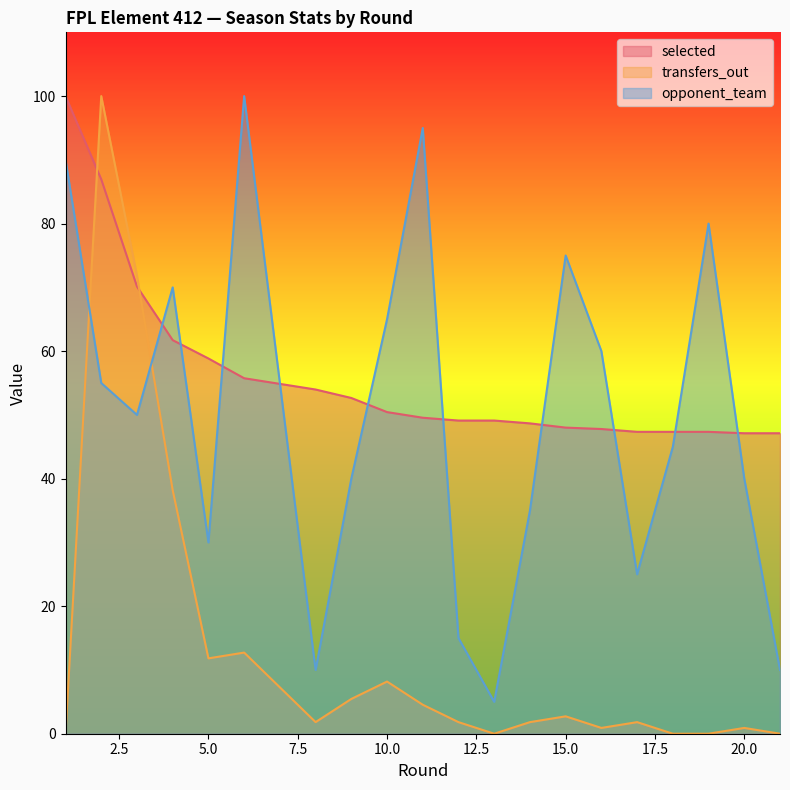

True or false: selected and opponent_team intersect in this chart.

True